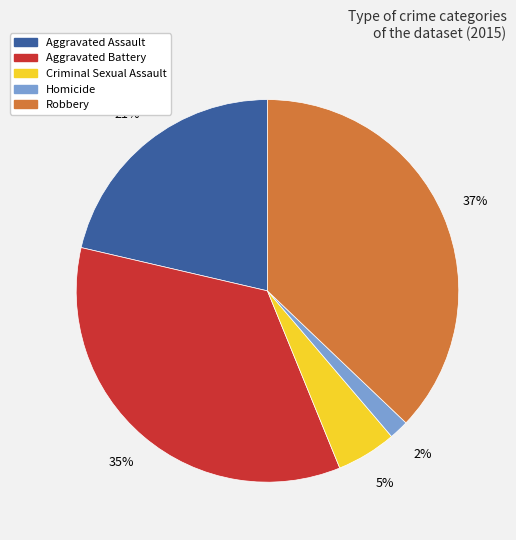

Rank the categories by value from lowest to highest.

Homicide, Criminal Sexual Assault, Aggravated Assault, Aggravated Battery, Robbery